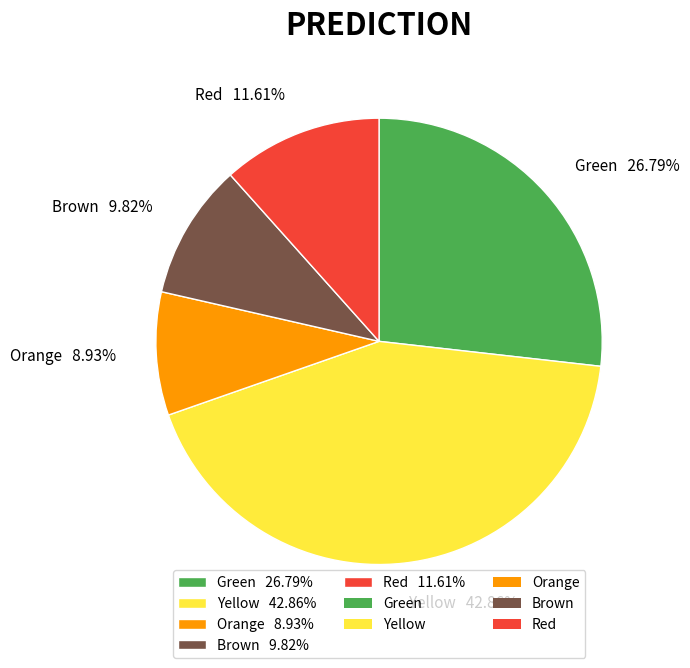

What percentage is NOT represented by Orange?

91.1%